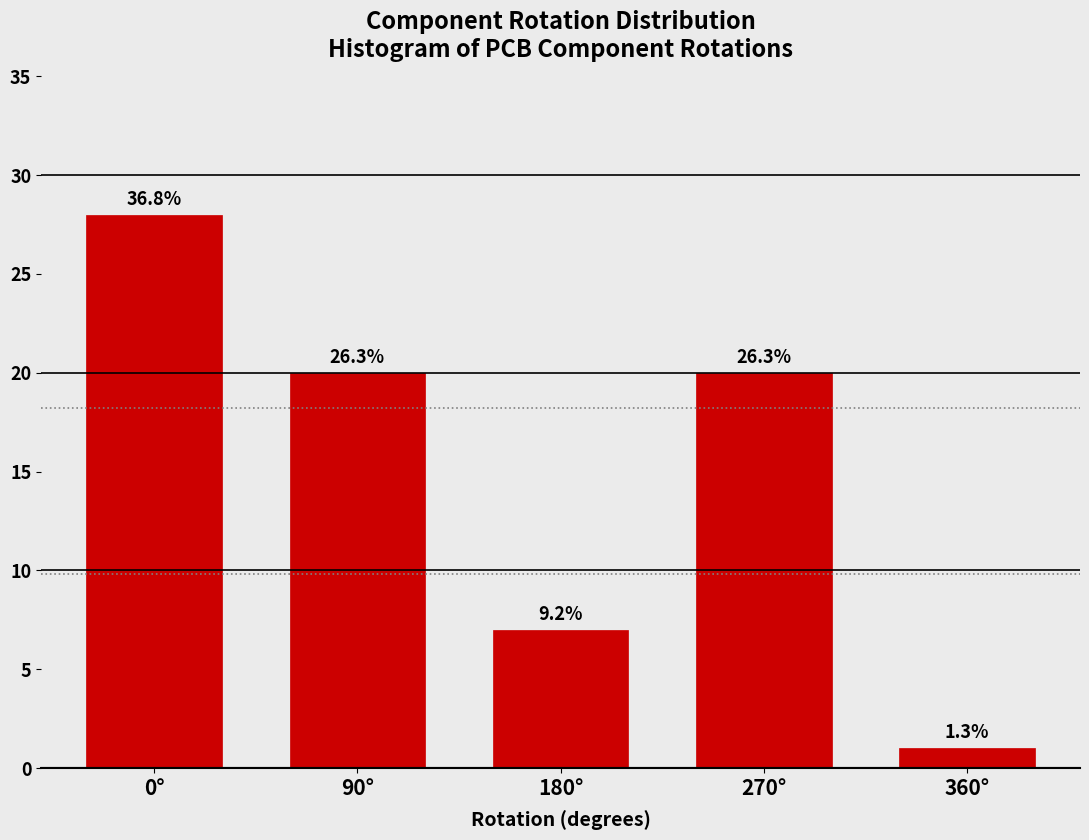

How many bars are there in total?

5